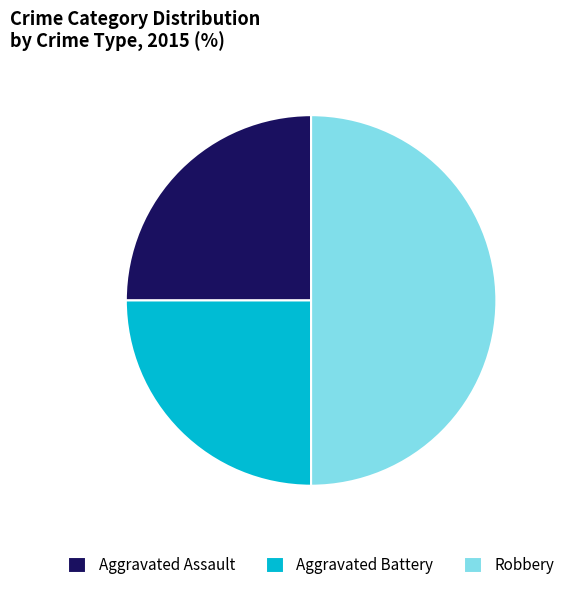

Is it true that Robbery is 40% of the pie?

False